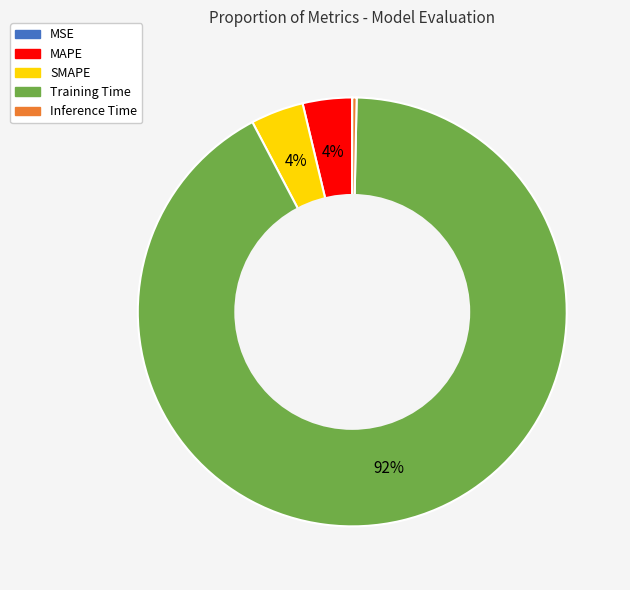

Which category accounts for the majority?

Training Time